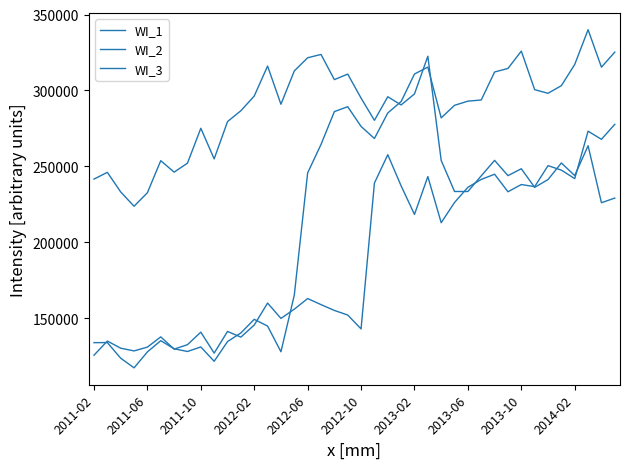

How many lines are shown in the chart?

3